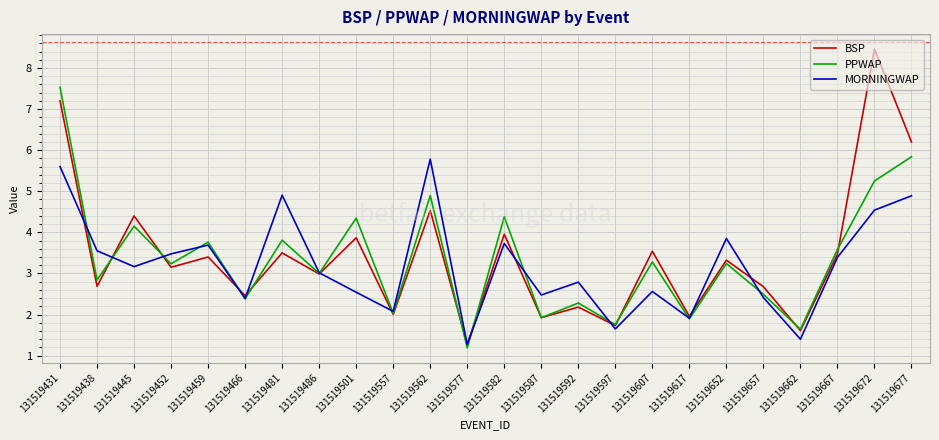

At how many categories does at least one series exceed 2?

20